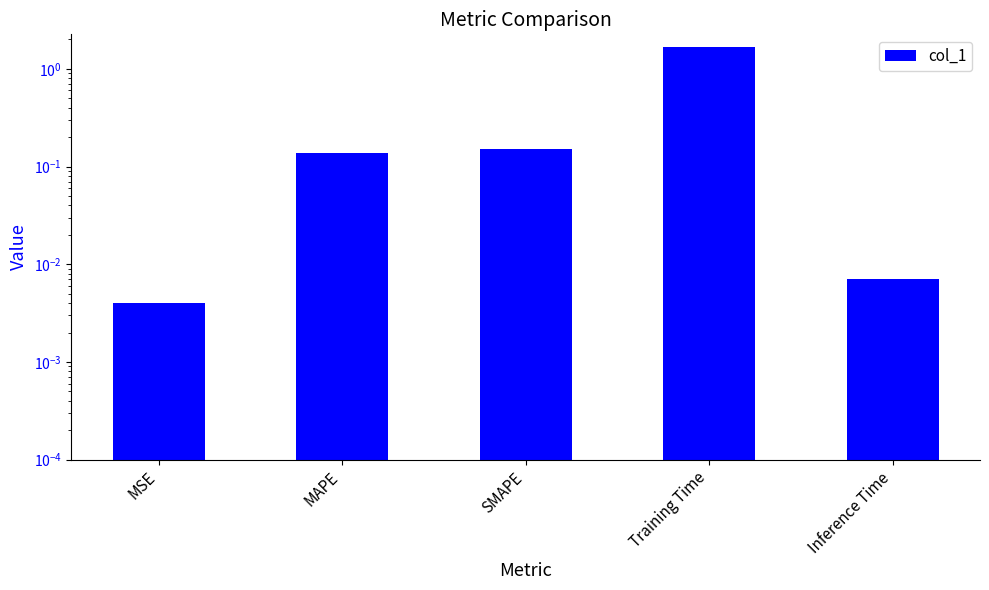

List the labels in order of value, largest first.

Training Time, SMAPE, MAPE, Inference Time, MSE